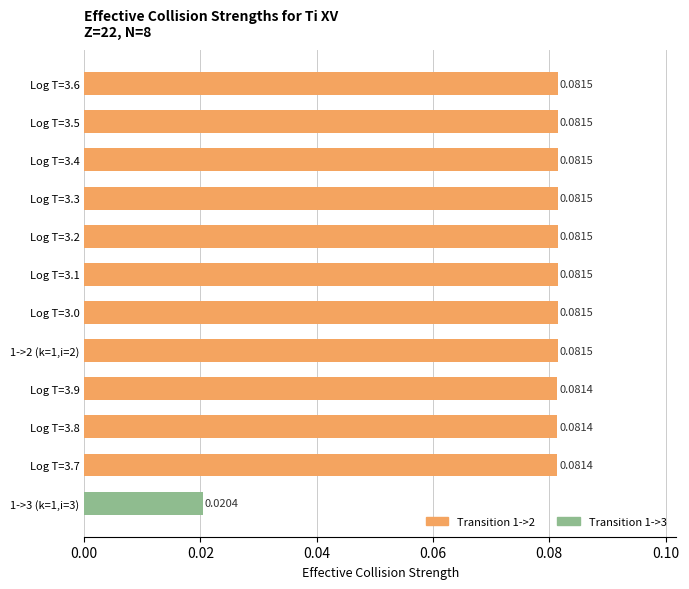

Which has a higher value, 1->2 (k=1,i=2) or Log T=3.7?

1->2 (k=1,i=2)